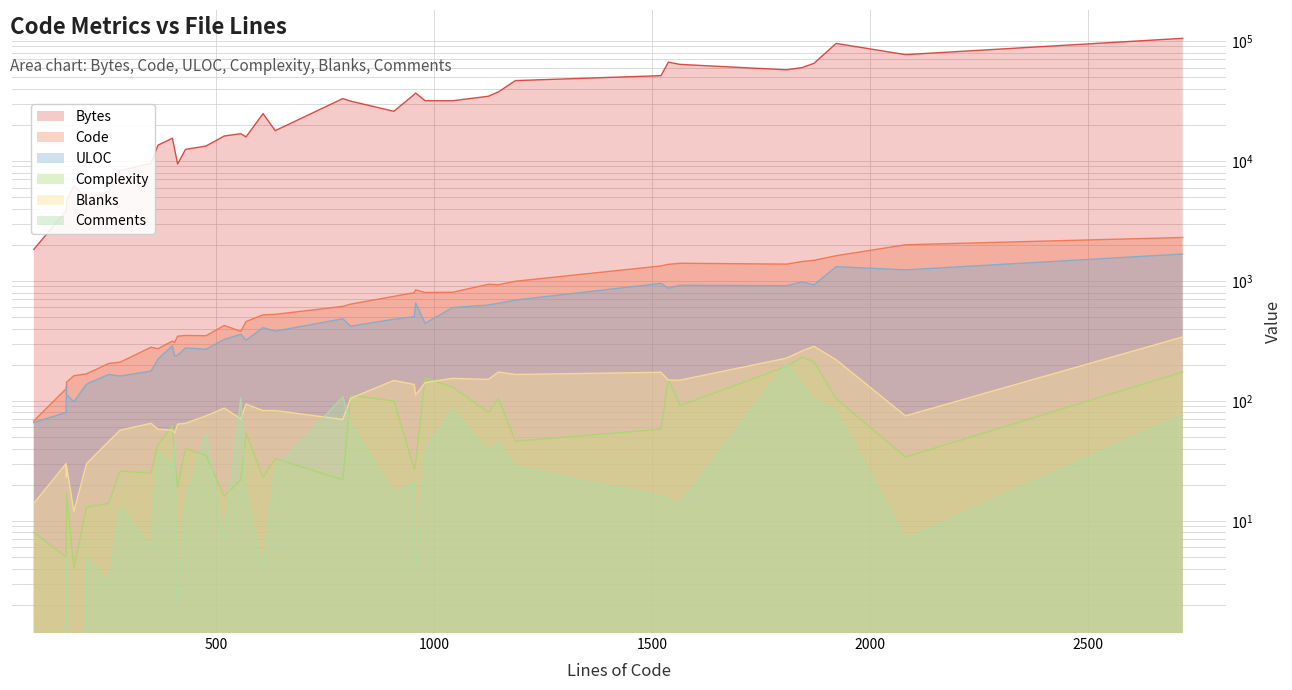

What is the spread (max minus min) of values at 1187?

46650